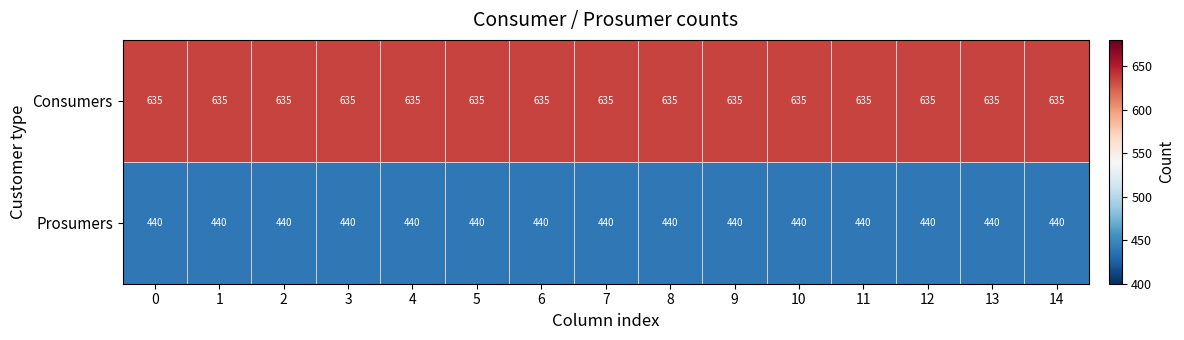

What is the difference between the highest and lowest values at 5?

195